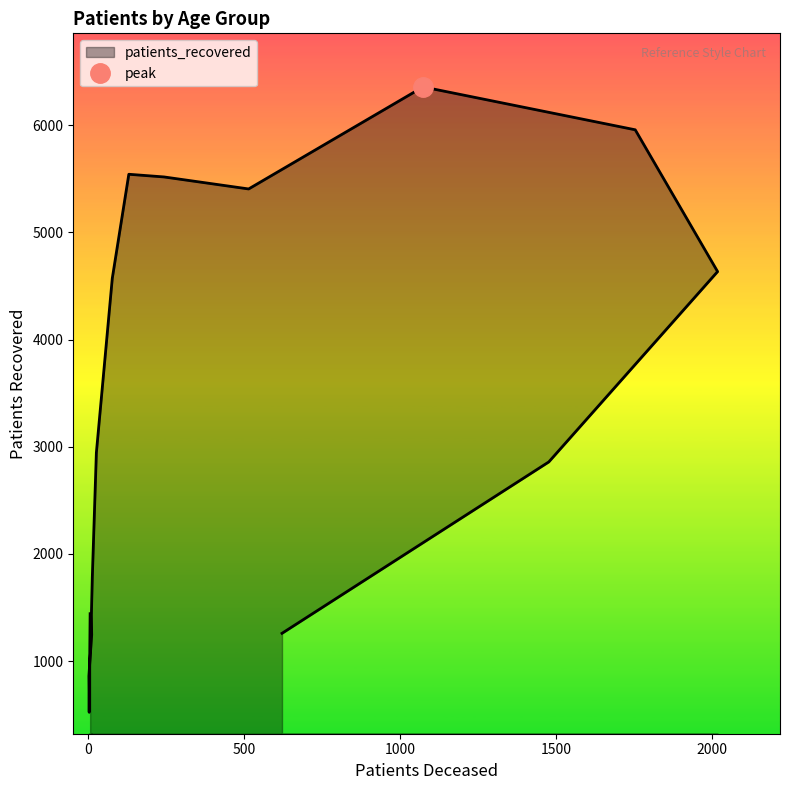

What is the smallest value displayed?

522